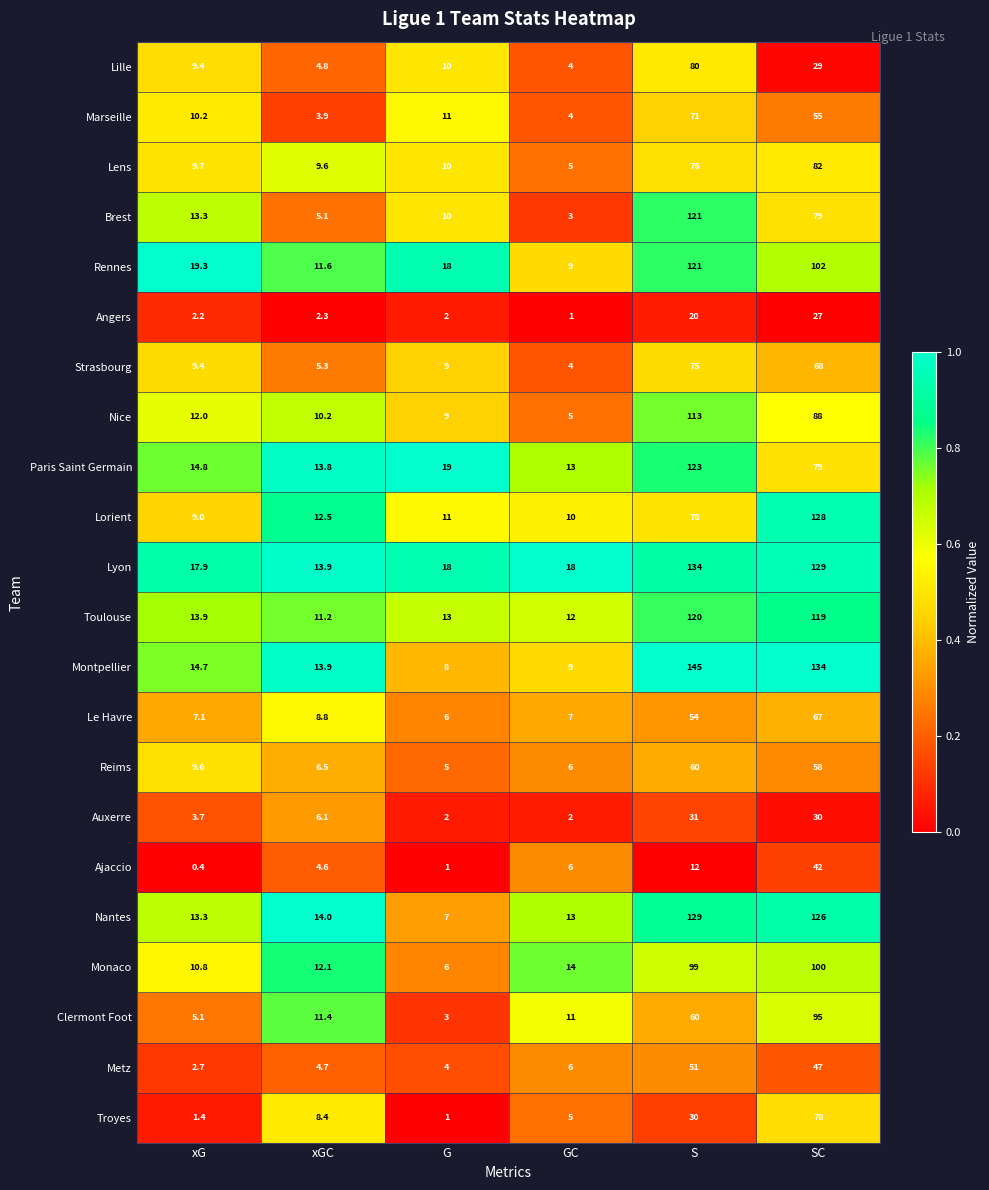

What is the minimum value shown in the chart?

0.4